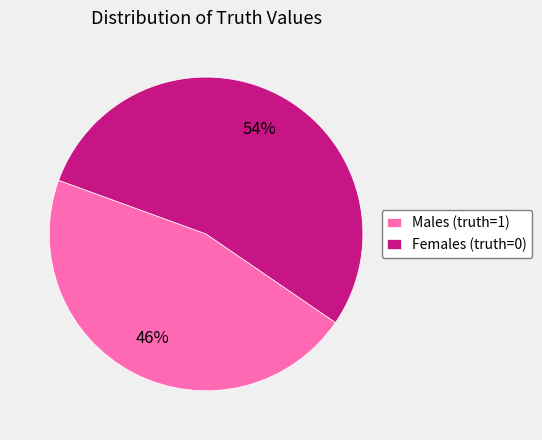

Approximately how many times larger is the value at Females (truth=0) compared to Males (truth=1)?

1.2